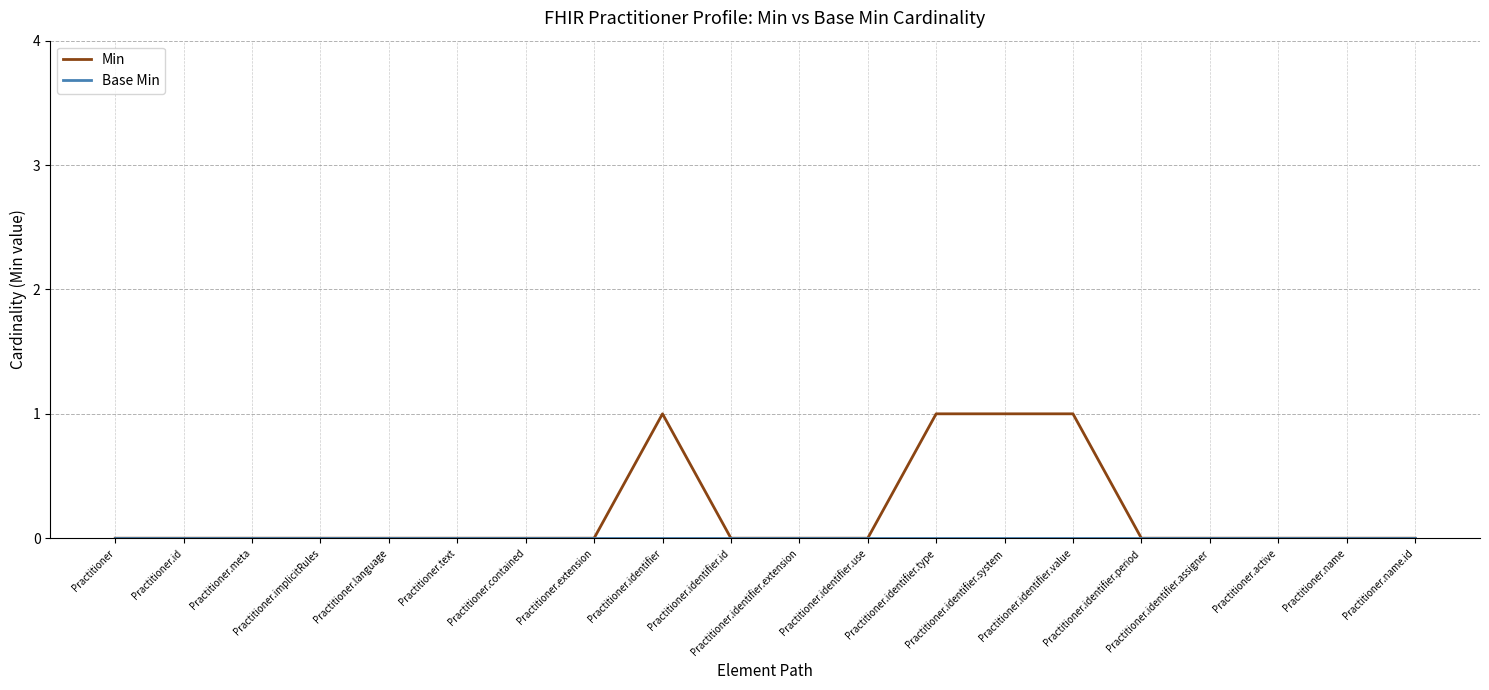

Which series has the widest spread of values?

Min